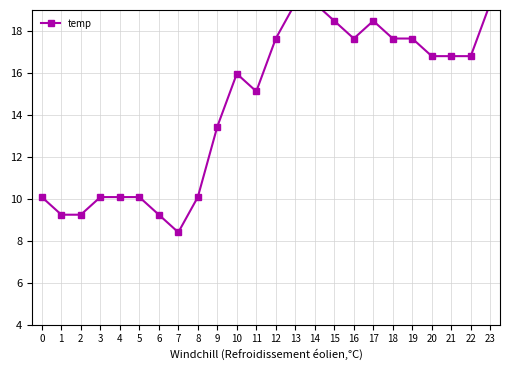

Reading left to right, what are all the values shown in this chart?

10.1	9.2	9.2	10.1	10.1	10.1	9.2	8.4	10.1	13.4	16.0	15.1	17.6	19.3	19.3	18.5	17.6	18.5	17.6	17.6	16.8	16.8	16.8	19.3